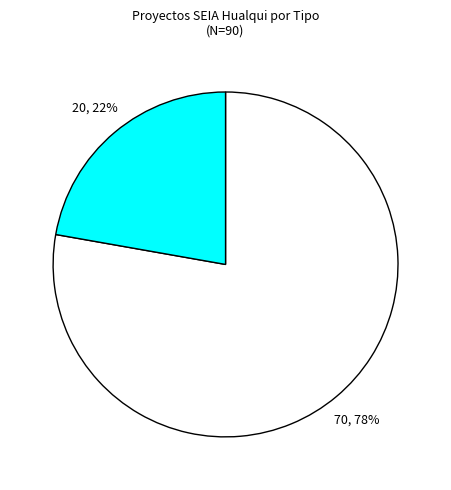

Does any single category account for the majority?

Yes